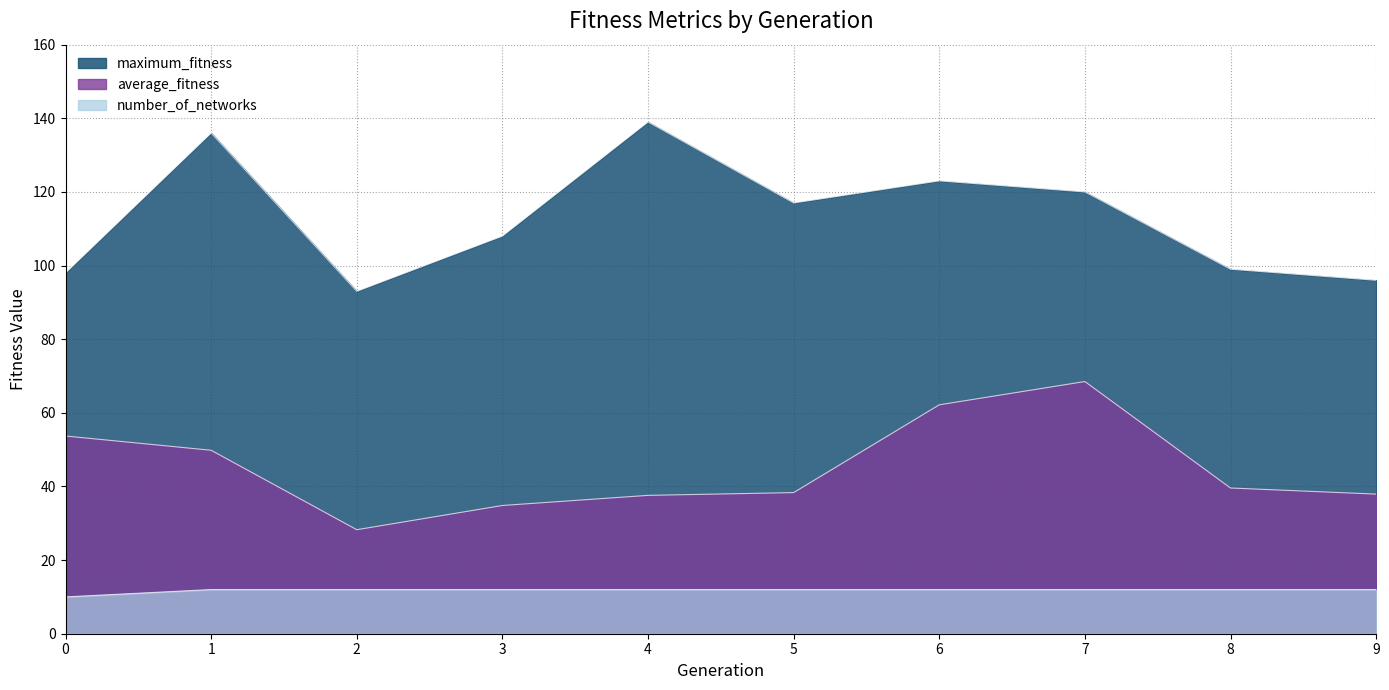

What is the maximum value shown in the chart?

139.0